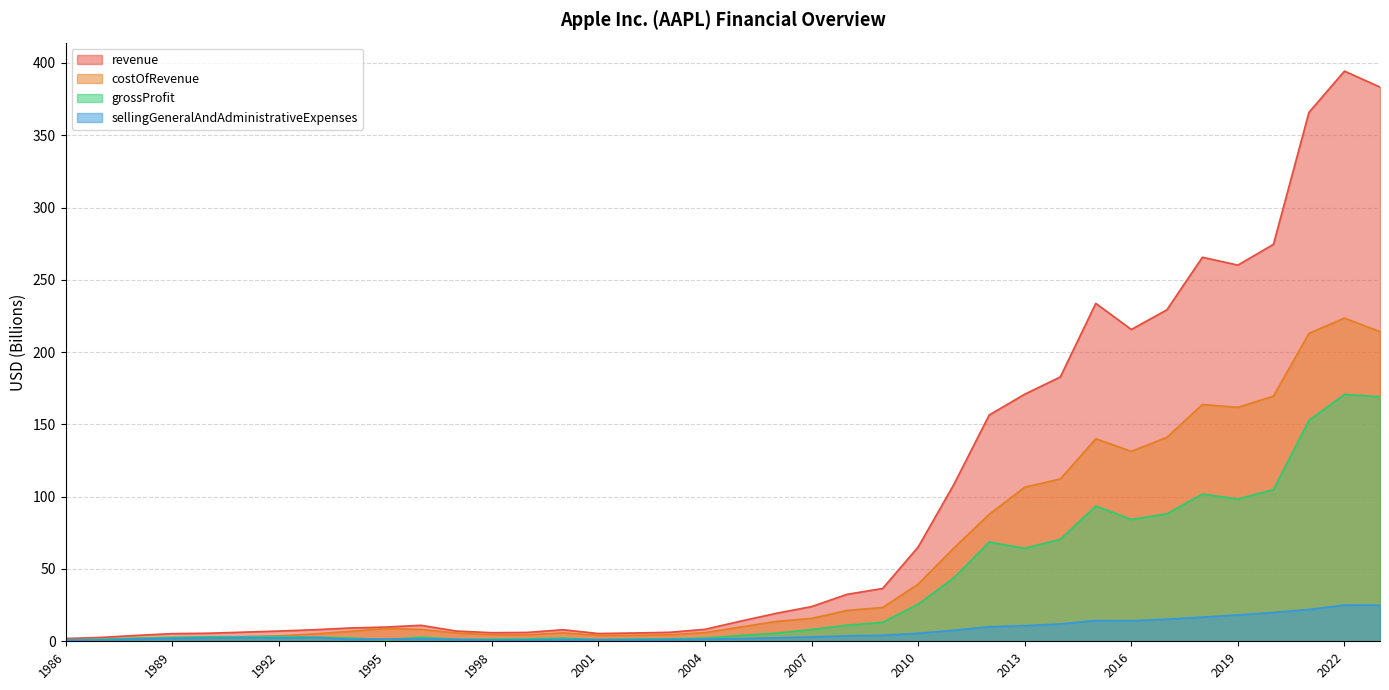

What is the average value of the revenue series?

93.6